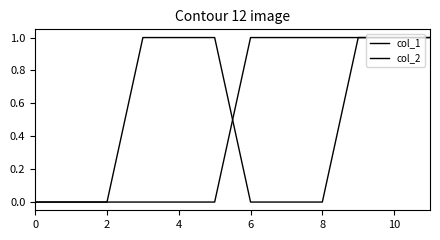

Does the chart have visible grid lines?

No